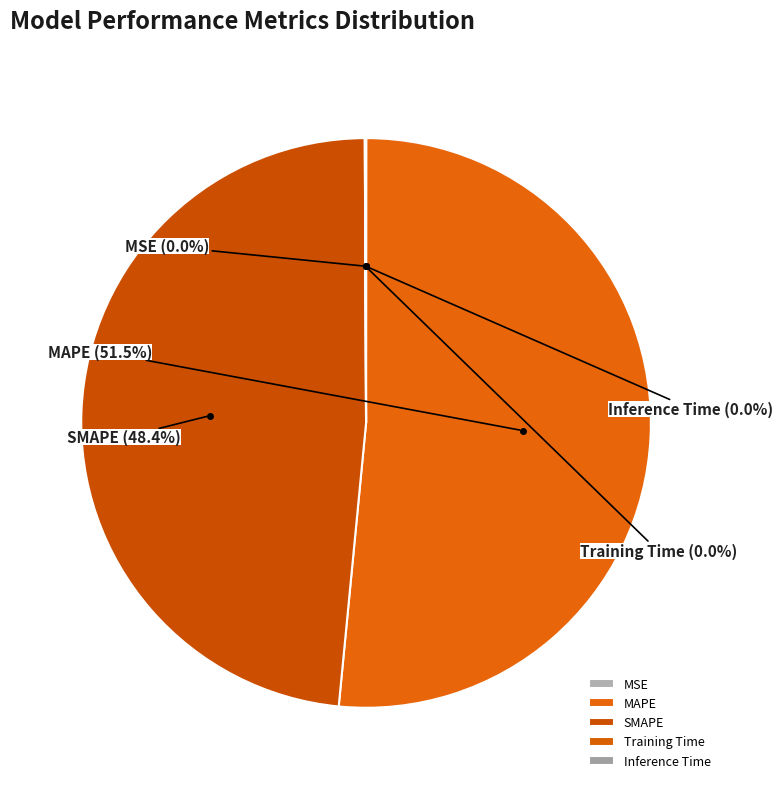

Rank the categories by value from lowest to highest.

MSE, Training Time, Inference Time, SMAPE, MAPE